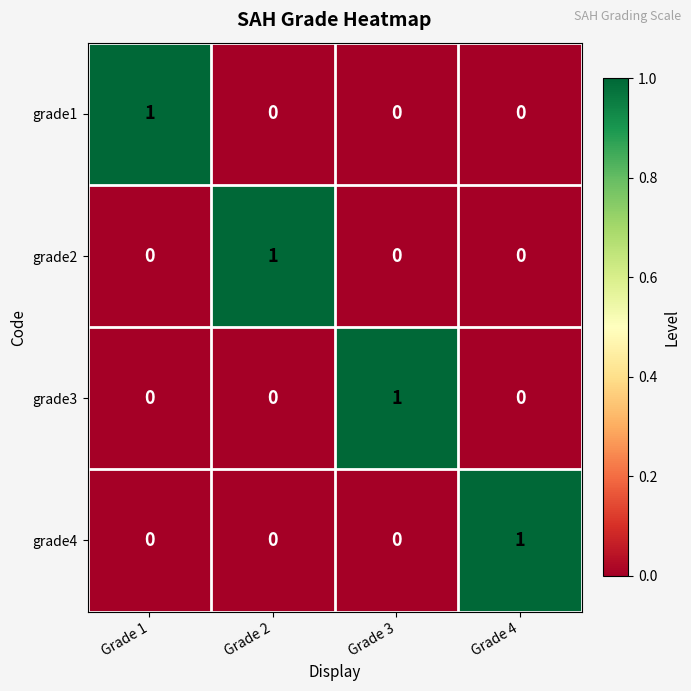

Reading right to left, transcribe all the data shown in this chart.

grade1: Grade 4=0	Grade 3=0	Grade 2=0	Grade 1=1
grade2: Grade 4=0	Grade 3=0	Grade 2=1	Grade 1=0
grade3: Grade 4=0	Grade 3=1	Grade 2=0	Grade 1=0
grade4: Grade 4=1	Grade 3=0	Grade 2=0	Grade 1=0